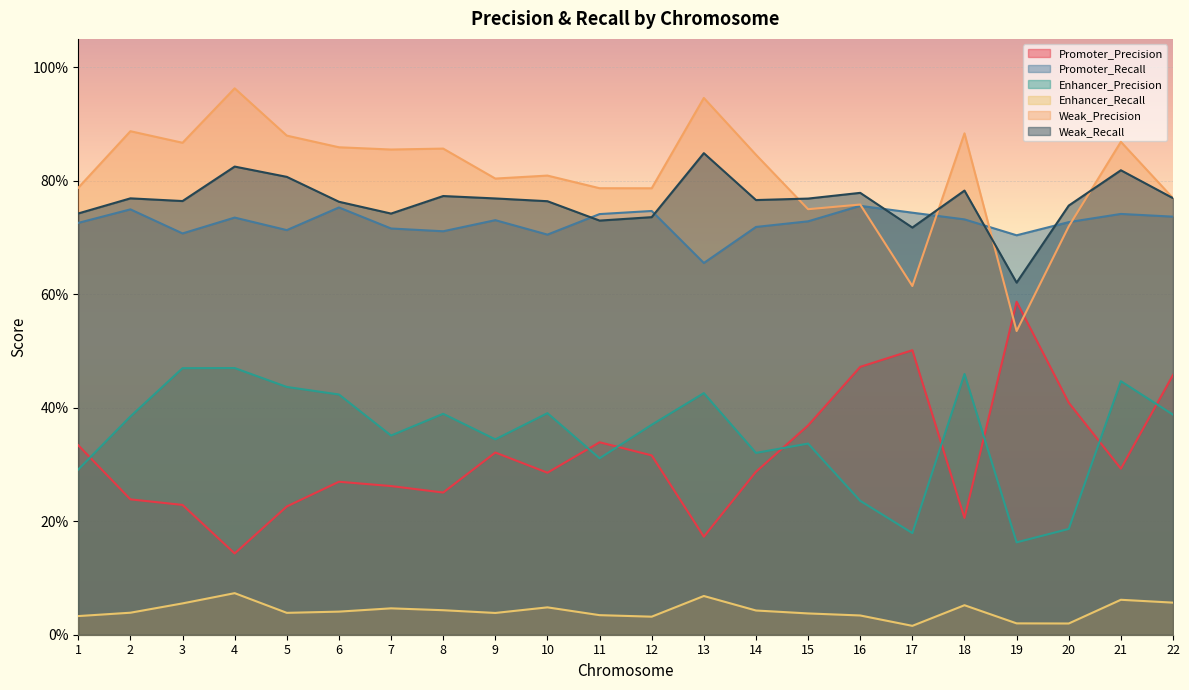

Reading left to right, transcribe all the data shown in this chart.

Promoter_Precision: 1=0.3	2=0.2	3=0.2	4=0.1	5=0.2	6=0.3	7=0.3	8=0.3	9=0.3	10=0.3	11=0.3	12=0.3	13=0.2	14=0.3	15=0.4	16=0.5	17=0.5	18=0.2	19=0.6	20=0.4	21=0.3	22=0.5
Promoter_Recall: 1=0.7	2=0.7	3=0.7	4=0.7	5=0.7	6=0.8	7=0.7	8=0.7	9=0.7	10=0.7	11=0.7	12=0.7	13=0.7	14=0.7	15=0.7	16=0.8	17=0.7	18=0.7	19=0.7	20=0.7	21=0.7	22=0.7
Enhancer_Precision: 1=0.3	2=0.4	3=0.5	4=0.5	5=0.4	6=0.4	7=0.4	8=0.4	9=0.3	10=0.4	11=0.3	12=0.4	13=0.4	14=0.3	15=0.3	16=0.2	17=0.2	18=0.5	19=0.2	20=0.2	21=0.4	22=0.4
Enhancer_Recall: 1=0.0	2=0.0	3=0.1	4=0.1	5=0.0	6=0.0	7=0.0	8=0.0	9=0.0	10=0.0	11=0.0	12=0.0	13=0.1	14=0.0	15=0.0	16=0.0	17=0.0	18=0.1	19=0.0	20=0.0	21=0.1	22=0.1
Weak_Precision: 1=0.8	2=0.9	3=0.9	4=1.0	5=0.9	6=0.9	7=0.9	8=0.9	9=0.8	10=0.8	11=0.8	12=0.8	13=0.9	14=0.8	15=0.7	16=0.8	17=0.6	18=0.9	19=0.5	20=0.7	21=0.9	22=0.8
Weak_Recall: 1=0.7	2=0.8	3=0.8	4=0.8	5=0.8	6=0.8	7=0.7	8=0.8	9=0.8	10=0.8	11=0.7	12=0.7	13=0.8	14=0.8	15=0.8	16=0.8	17=0.7	18=0.8	19=0.6	20=0.8	21=0.8	22=0.8